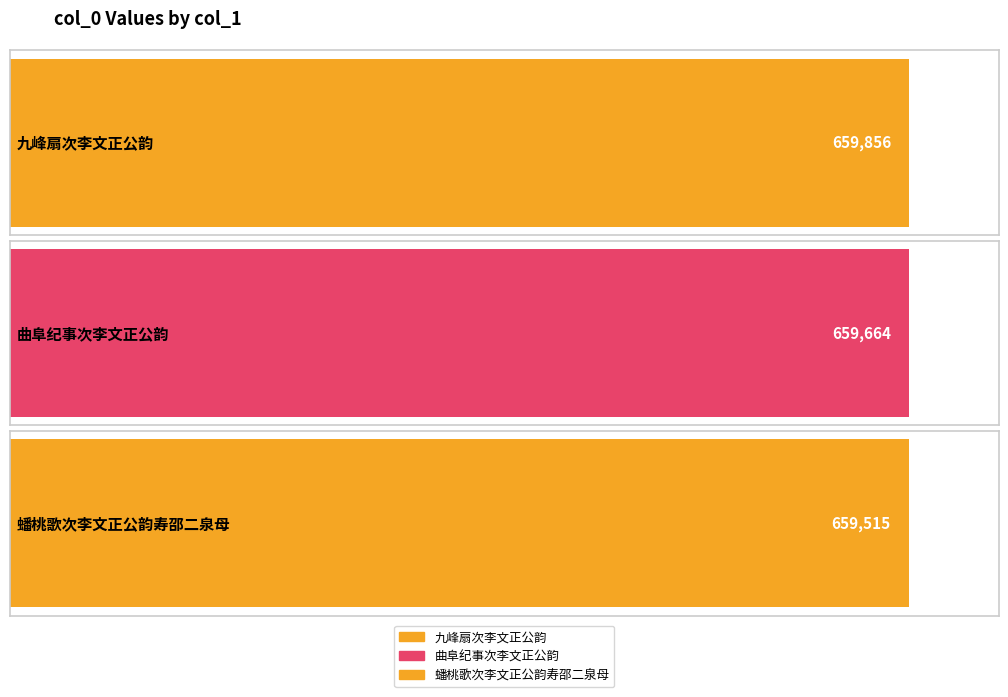

Count the number of values greater than 659664.

1